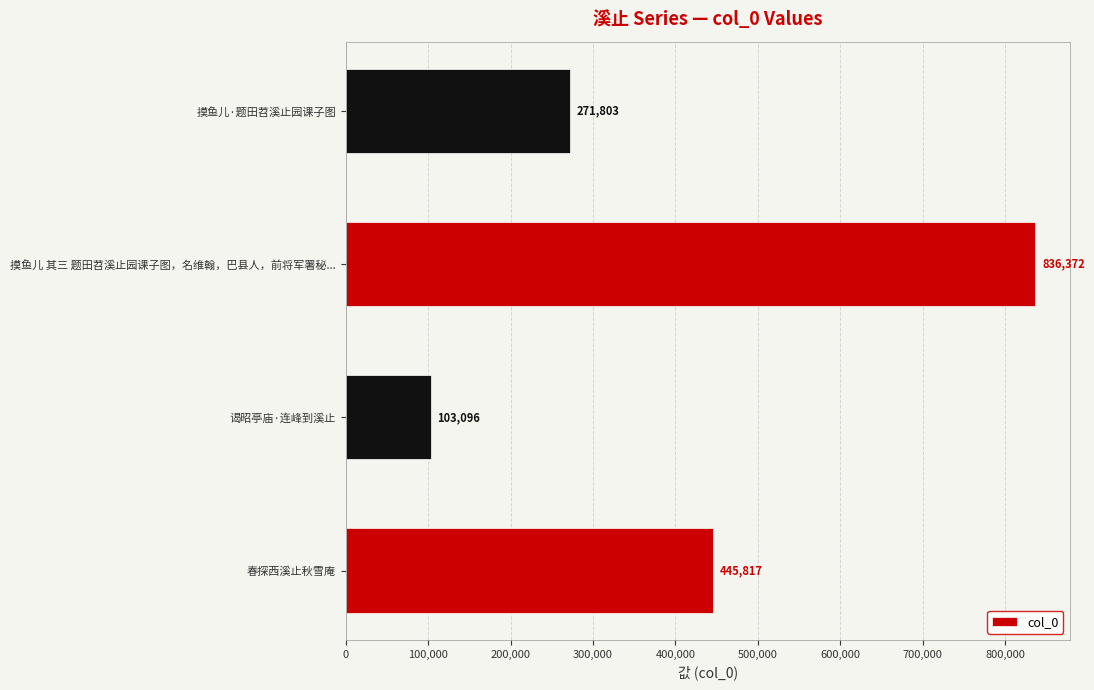

What is the change in value from 春探西溪止秋雪庵 to 摸鱼儿 其三 题田苕溪止园课子图，名维翰，巴县人，前将军署秘...?

+390555